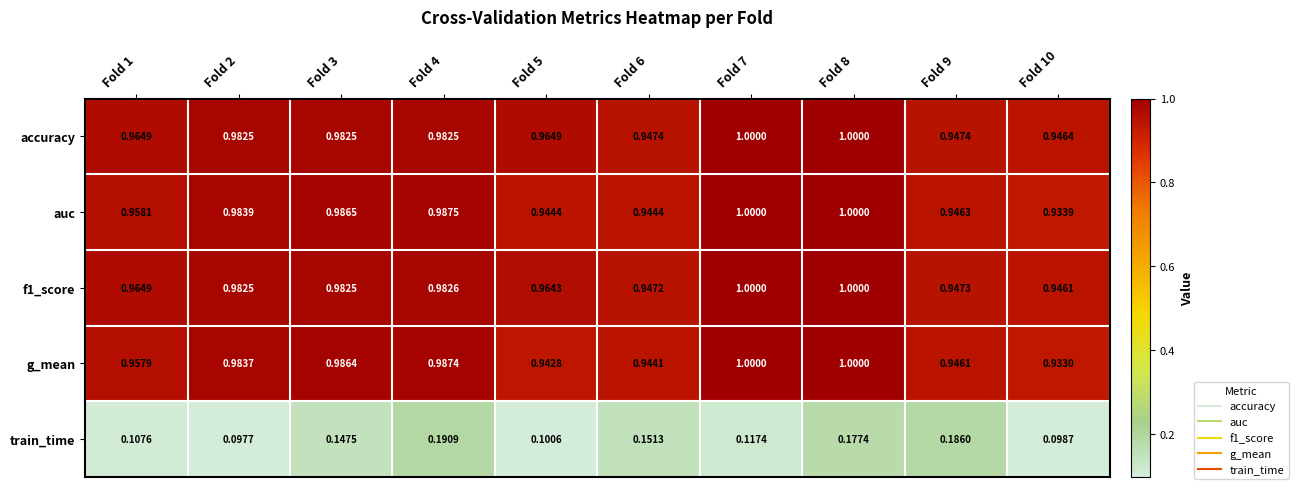

Which series has the largest total across all categories?

accuracy